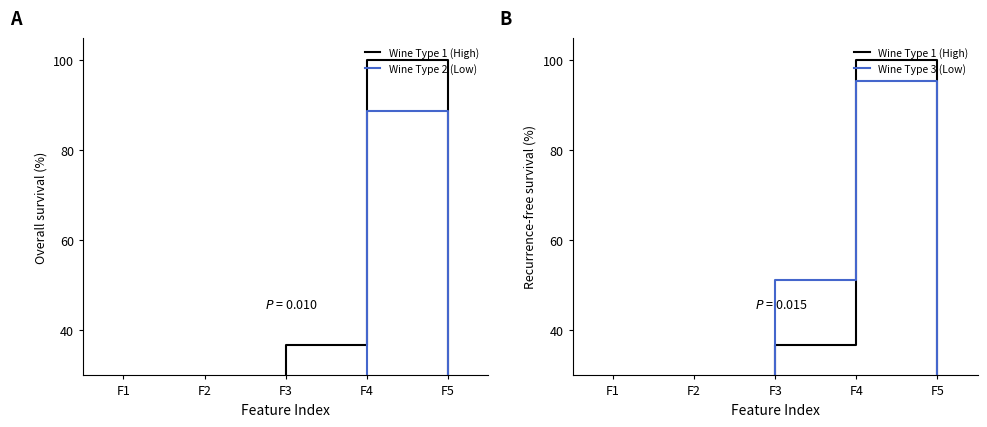

The Wine Type 2 (Low) series shows 23.0 at F4. True or false?

False